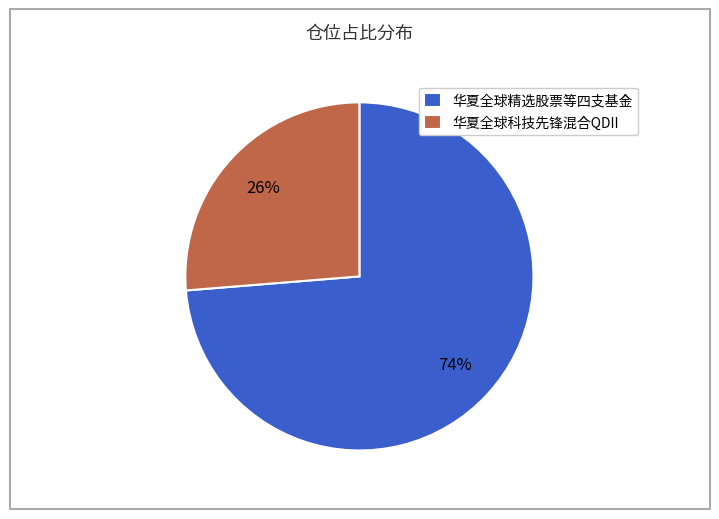

To the nearest percent, what is the average slice percentage?

50%